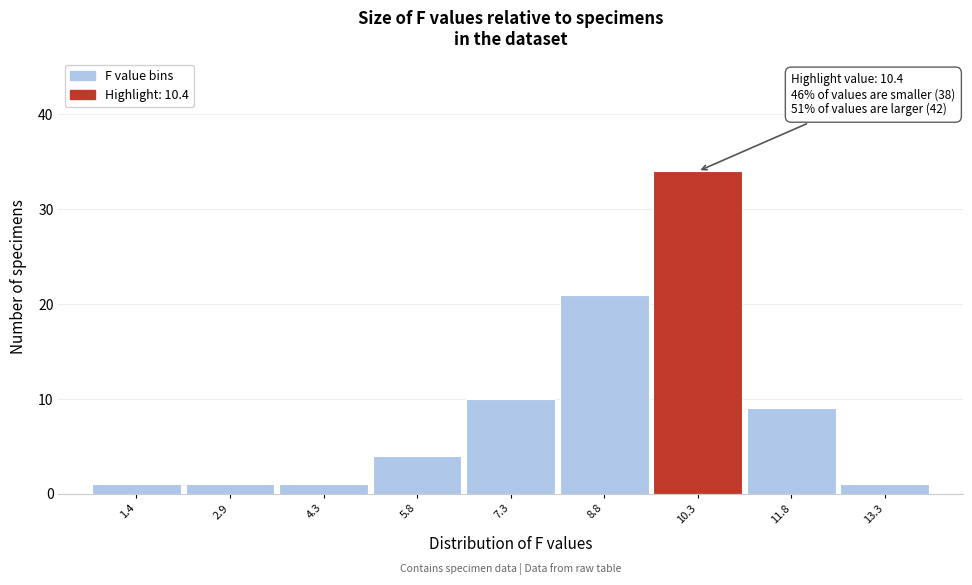

Reading right to left, what are all the values shown in this chart?

1	9	34	21	10	4	1	1	1